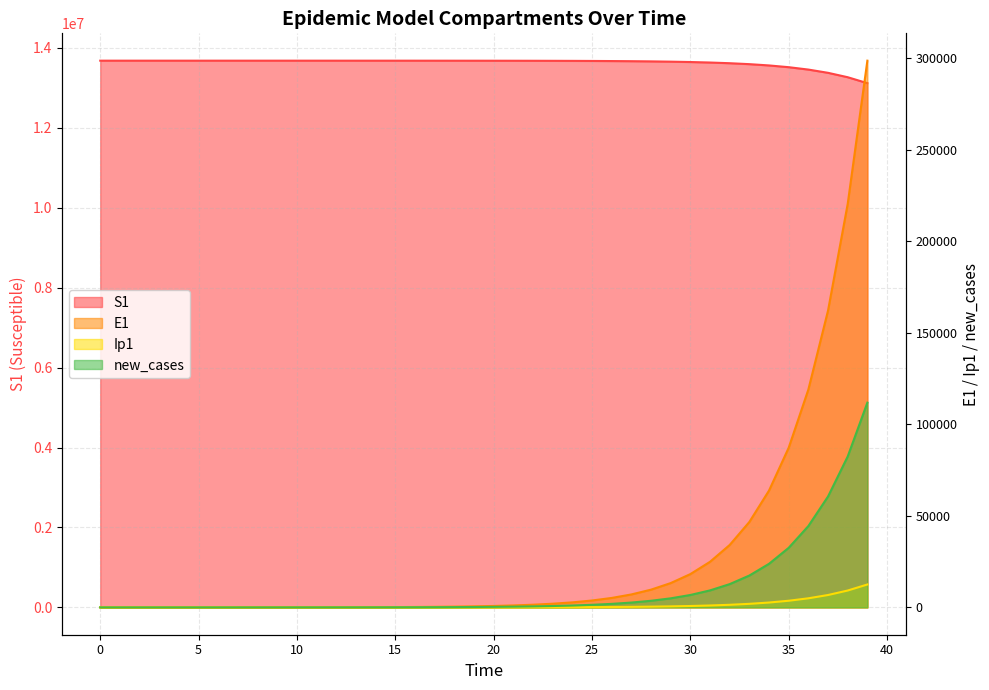

What are all the series names shown in the legend?

S1, E1, Ip1, new_cases